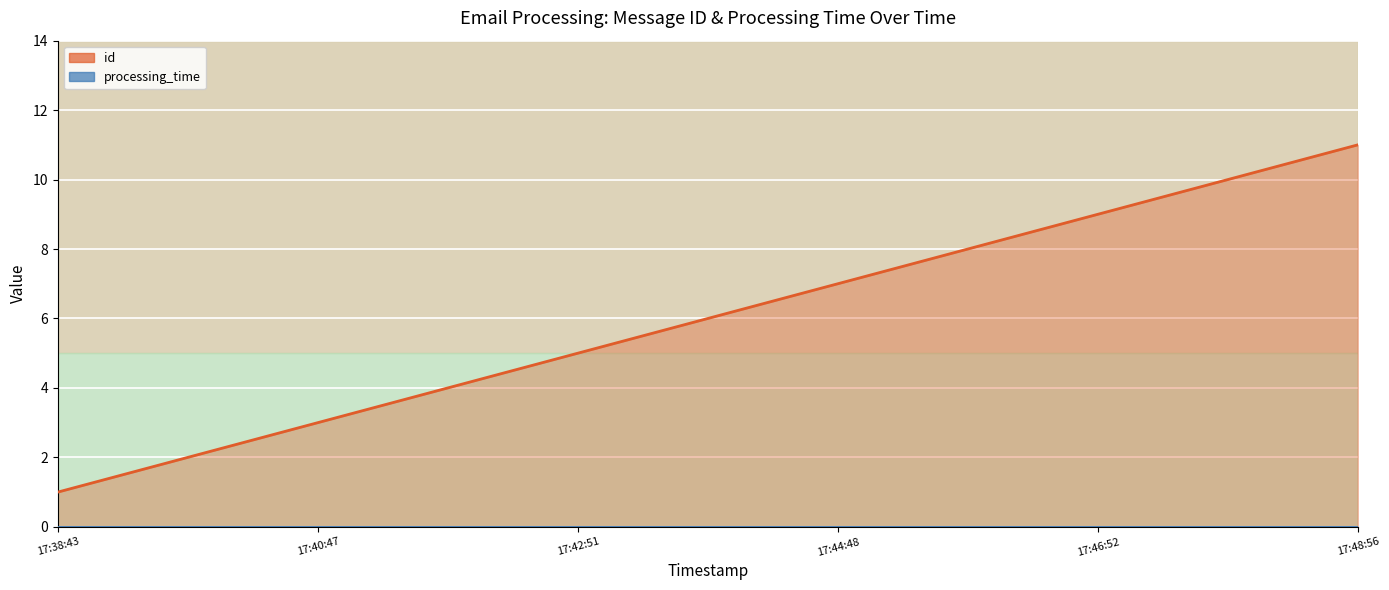

What is the spread (max minus min) of values at 17:40:47?

2